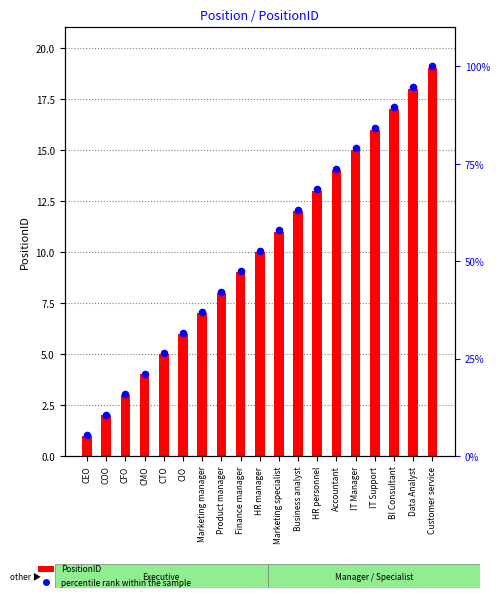

Which series has the largest total across all categories?

percentile rank within the sample